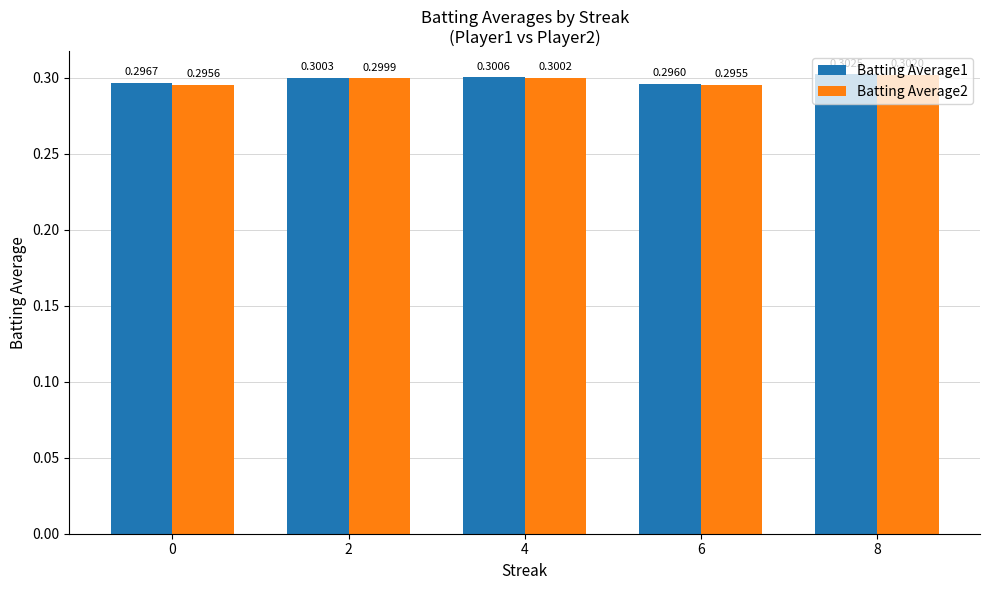

Between 4 and 8, which series saw the biggest shift?

Batting Average1